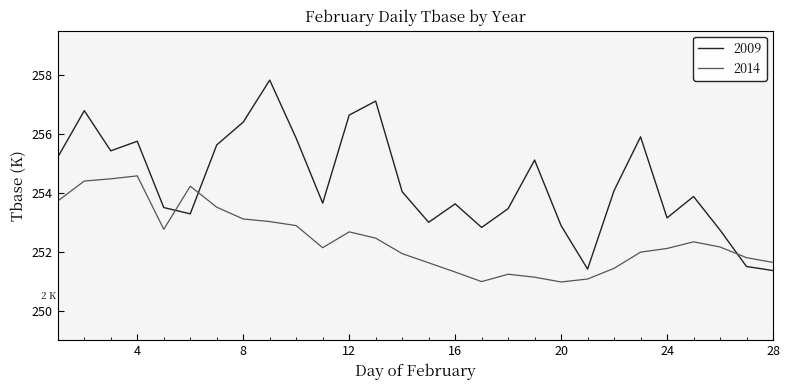

Which series has the largest total across all categories?

2009